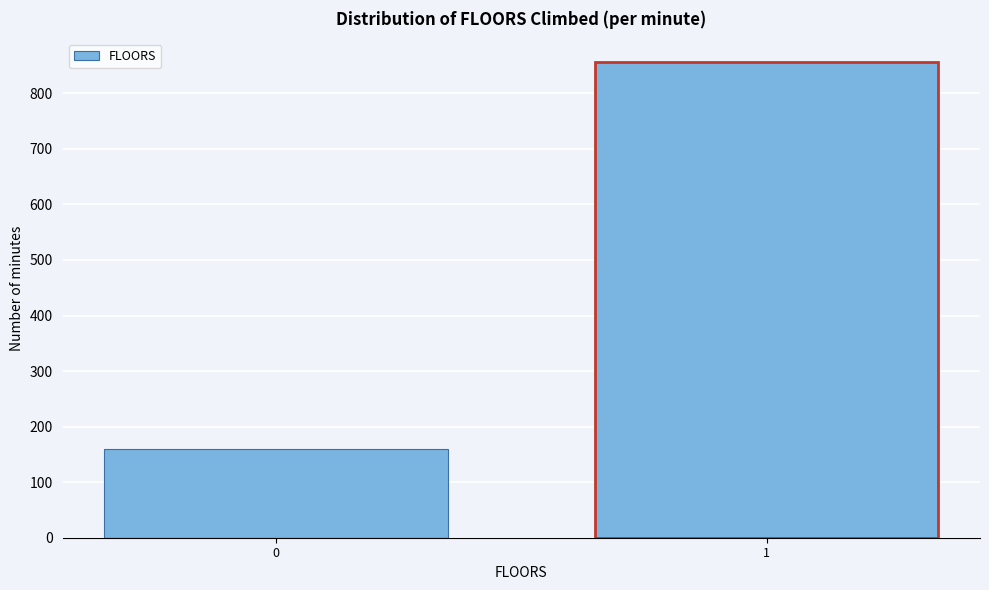

Reading right to left, list all the values displayed in this chart.

1=856	0=159